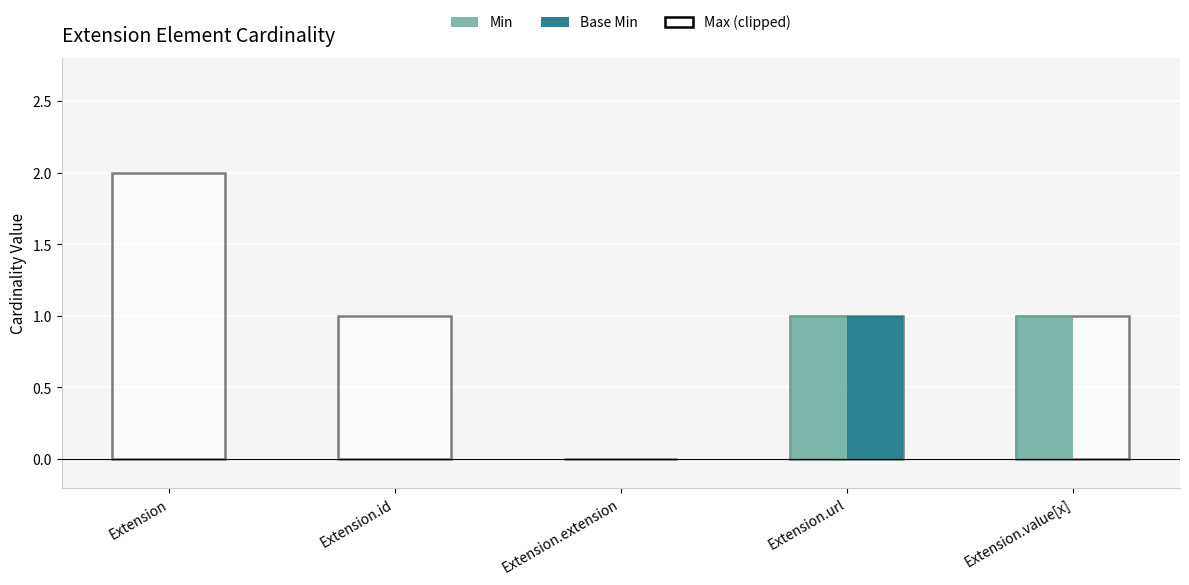

Is the value of Min at Extension.value[x] greater than the value of Base Min at Extension.id?

Yes